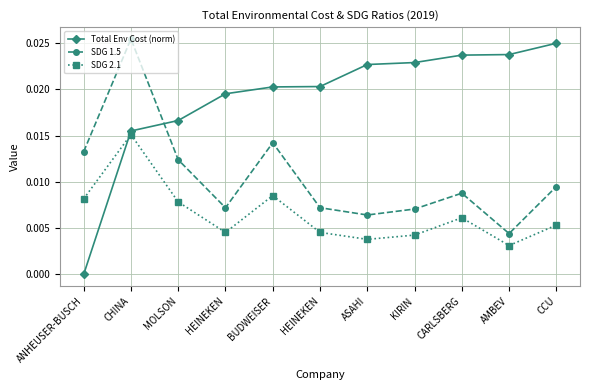

How many distinct data groups are displayed?

3